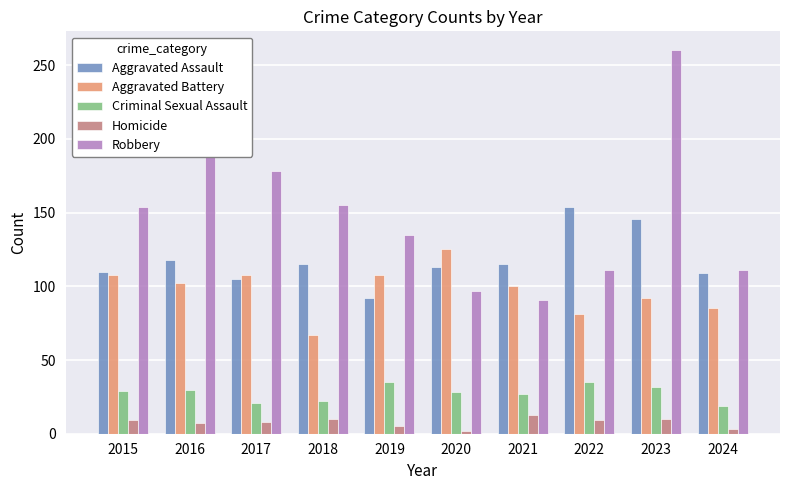

Which label corresponds to the largest value in the chart?

2023